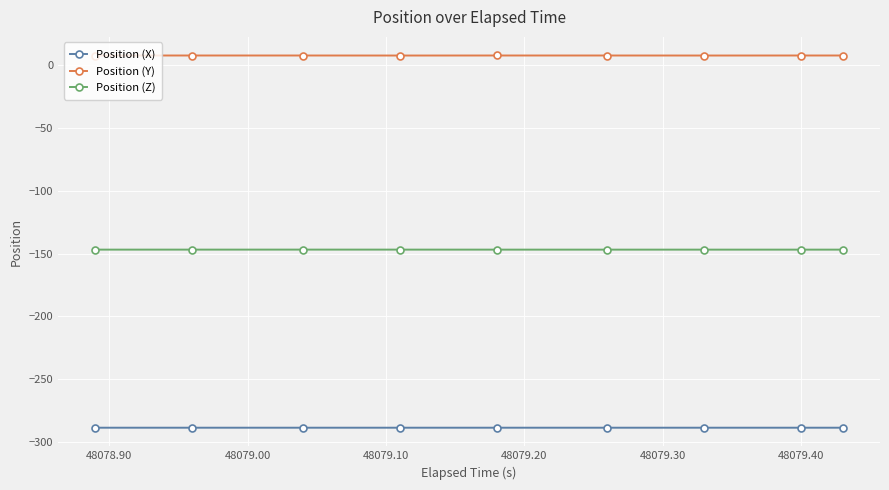

List the series in order of their overall mean, lowest first.

Position (X), Position (Z), Position (Y)